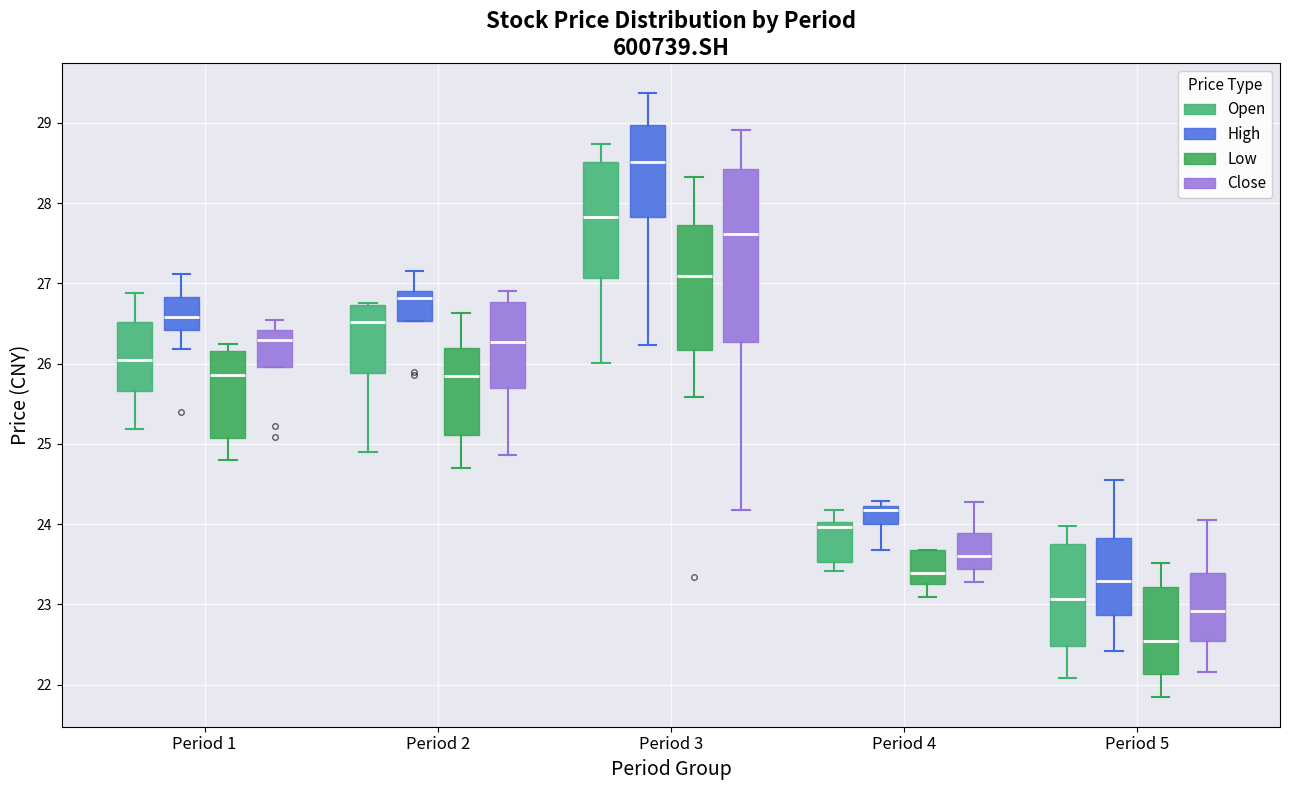

Reading left to right, transcribe this box plot: for each box, give where its median line is, the range the box spans, and where its two whiskers end, as read against the y-axis. The values are not printed on the chart, so give them approximately, as read against the axis.

Period 1 (Open): median 26.0, box 25.7 to 26.5, whiskers 25.2 to 26.9
Period 1 (High): median 26.6, box 26.4 to 26.8, whiskers 26.2 to 27.1
Period 1 (Low): median 25.9, box 25.1 to 26.2, whiskers 24.8 to 26.2 (just above the box's upper edge)
Period 1 (Close): median 26.3, box 26.0 to 26.4, whiskers 26.0 to 26.5
Period 2 (Open): median 26.5, box 25.9 to 26.7, whiskers 24.9 to 26.8
Period 2 (High): median 26.8, box 26.5 to 26.9, whiskers 26.5 to 27.2
Period 2 (Low): median 25.8, box 25.1 to 26.2, whiskers 24.7 to 26.6
Period 2 (Close): median 26.3, box 25.7 to 26.8, whiskers 24.9 to 26.9
Period 3 (Open): median 27.8, box 27.1 to 28.5, whiskers 26.0 to 28.7
Period 3 (High): median 28.5, box 27.8 to 29.0, whiskers 26.2 to 29.4
Period 3 (Low): median 27.1, box 26.2 to 27.7, whiskers 25.6 to 28.3
Period 3 (Close): median 27.6, box 26.3 to 28.4, whiskers 24.2 to 28.9
Period 4 (Open): median 24.0 (just below the box's upper edge), box 23.5 to 24.0, whiskers 23.4 to 24.2
Period 4 (High): median 24.2 (just below the box's upper edge), box 24.0 to 24.2, whiskers 23.7 to 24.3
Period 4 (Low): median 23.4, box 23.3 to 23.7, whiskers 23.1 to 23.7
Period 4 (Close): median 23.6, box 23.4 to 23.9, whiskers 23.3 to 24.3
Period 5 (Open): median 23.1, box 22.5 to 23.8, whiskers 22.1 to 24.0
Period 5 (High): median 23.3, box 22.9 to 23.8, whiskers 22.4 to 24.6
Period 5 (Low): median 22.5, box 22.1 to 23.2, whiskers 21.9 to 23.5
Period 5 (Close): median 22.9, box 22.5 to 23.4, whiskers 22.2 to 24.1